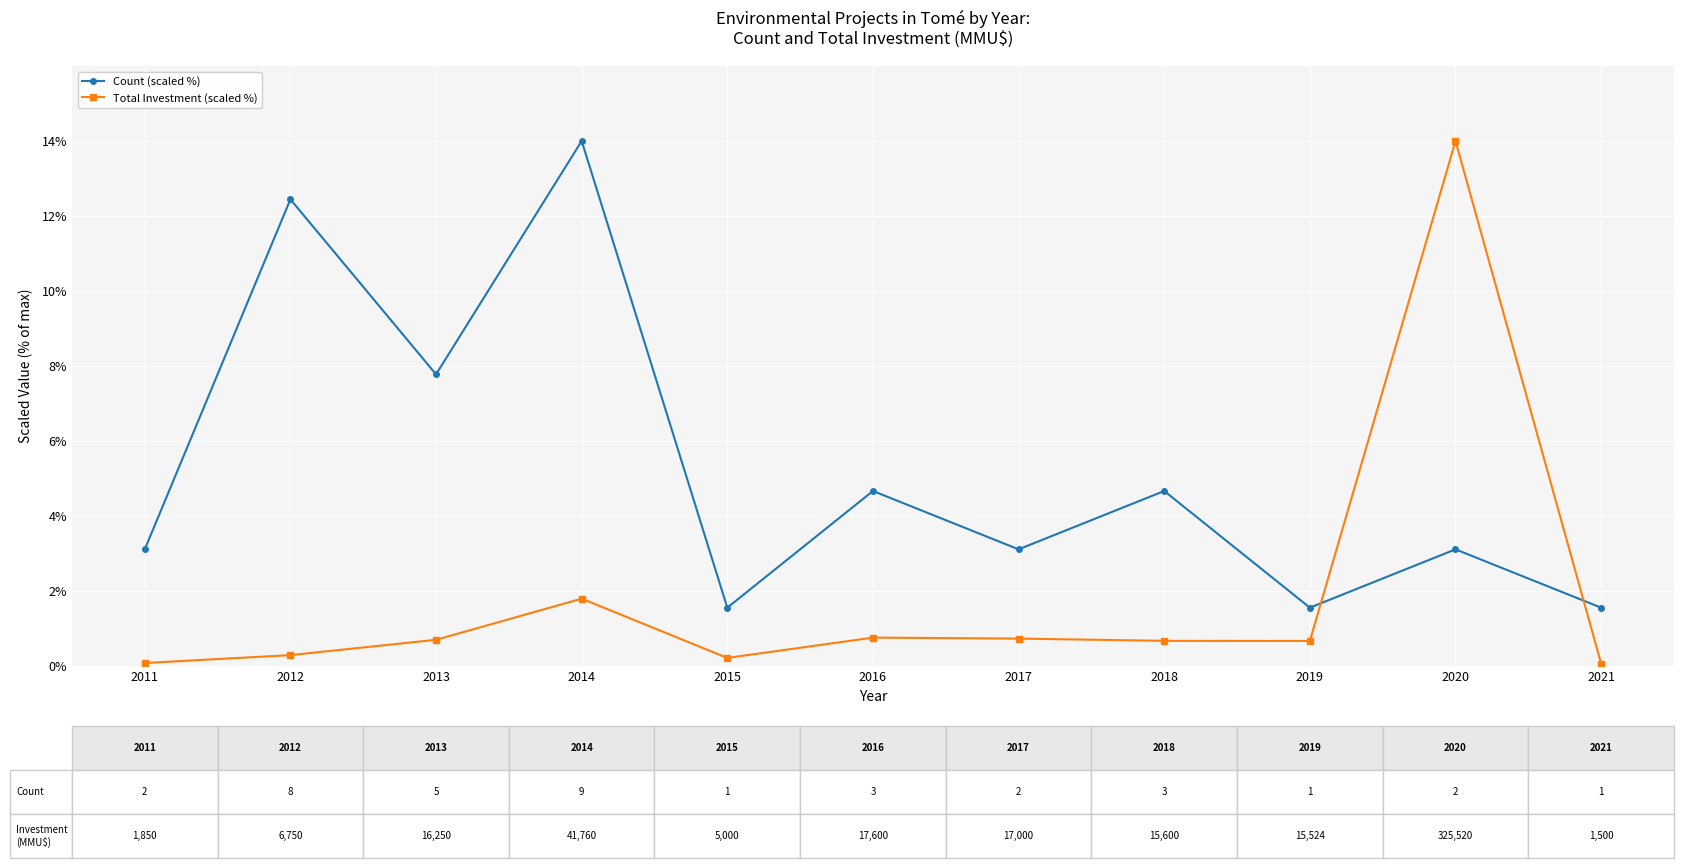

How many values in the Count (scaled %) series exceed 3?

8